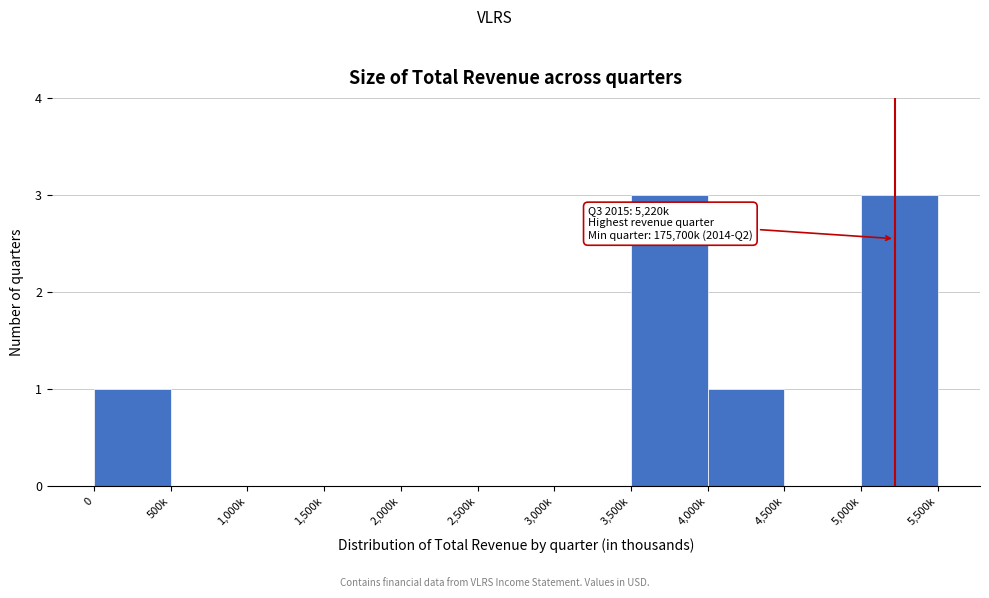

Reading left to right, transcribe all the data shown in this chart.

0=1	500k=0	1,000k=0	1,500k=0	2,000k=0	2,500k=0	3,000k=0	3,500k=3	4,000k=1	4,500k=0	5,000k=3